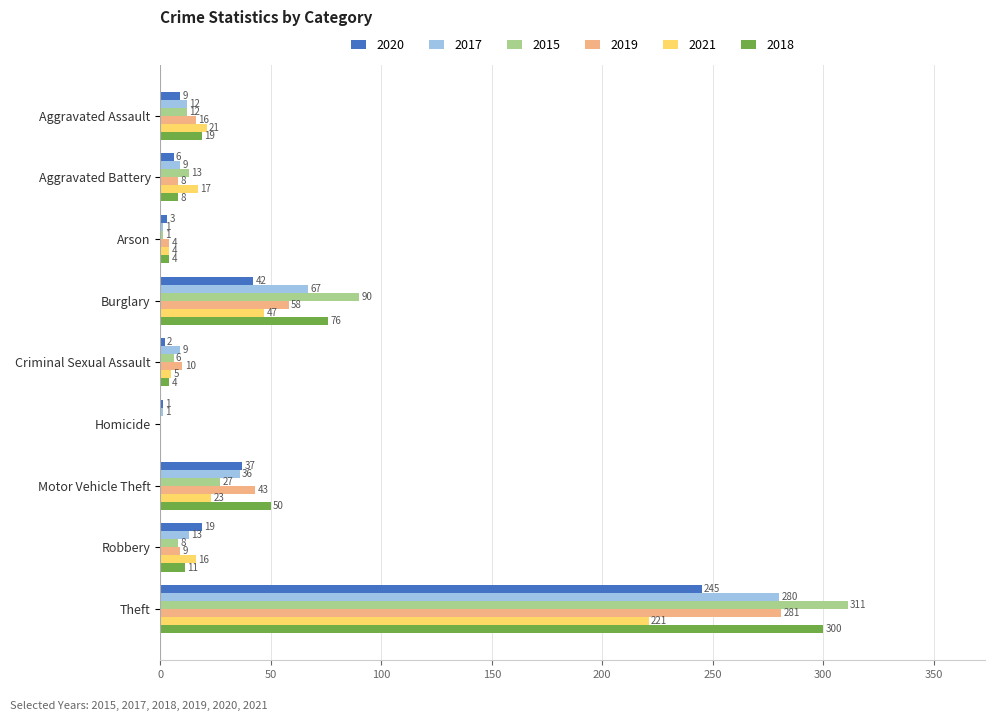

What is the sum of the 2019 values at Criminal Sexual Assault and Homicide?

10